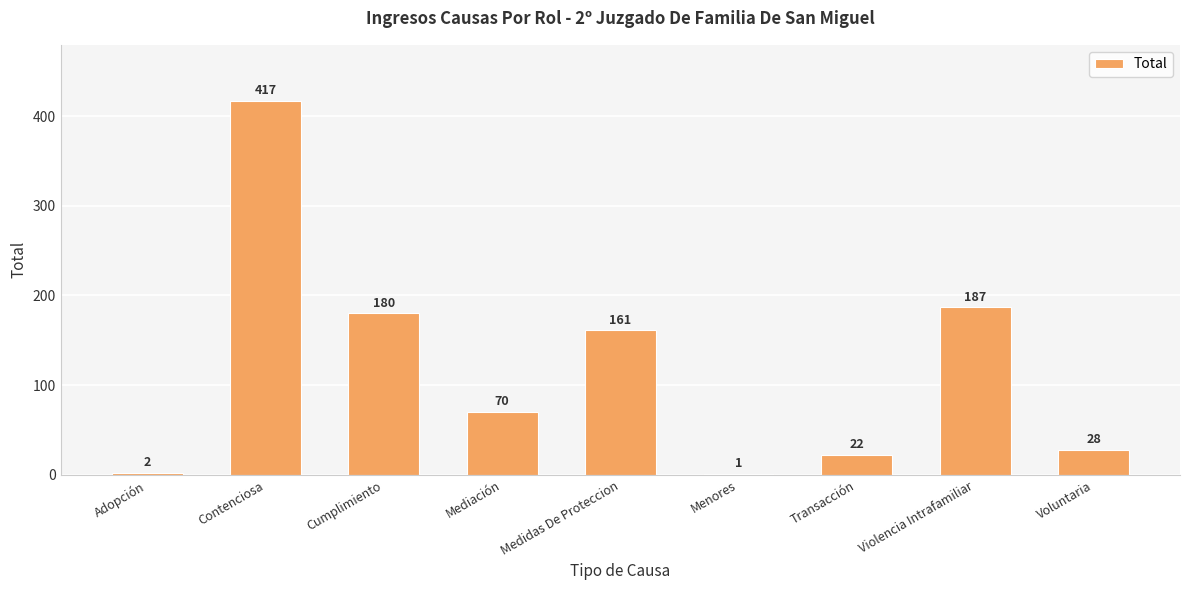

Reading left to right, extract all data points from this chart.

Adopción=2	Contenciosa=417	Cumplimiento=180	Mediación=70	Medidas De Proteccion=161	Menores=1	Transacción=22	Violencia Intrafamiliar=187	Voluntaria=28